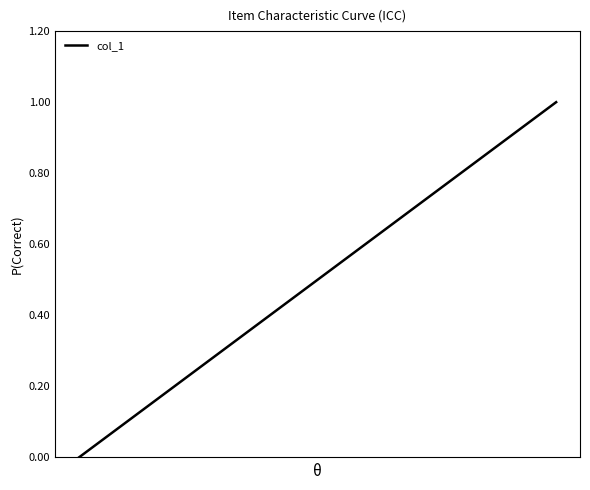

What is the difference between the maximum and minimum values?

1.0